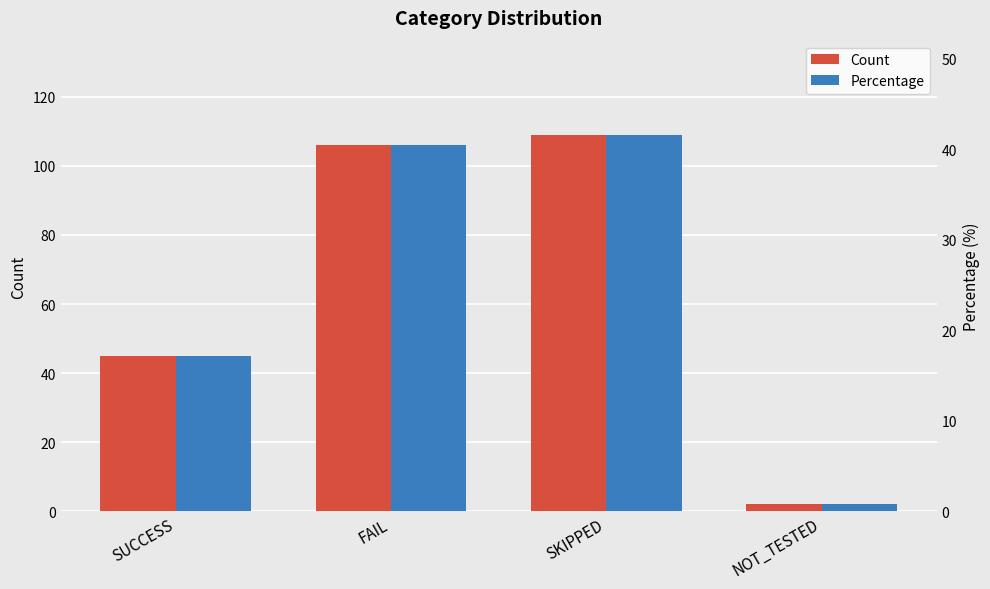

What position from the right is SKIPPED?

2